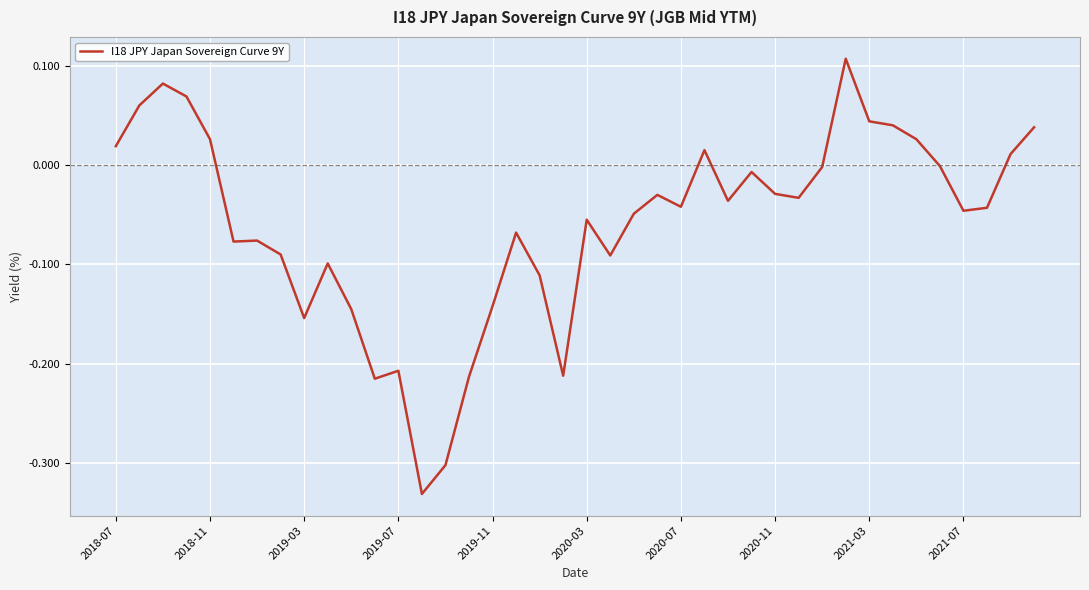

How many interior local valleys (lower than both neighbors) does the data have?

10